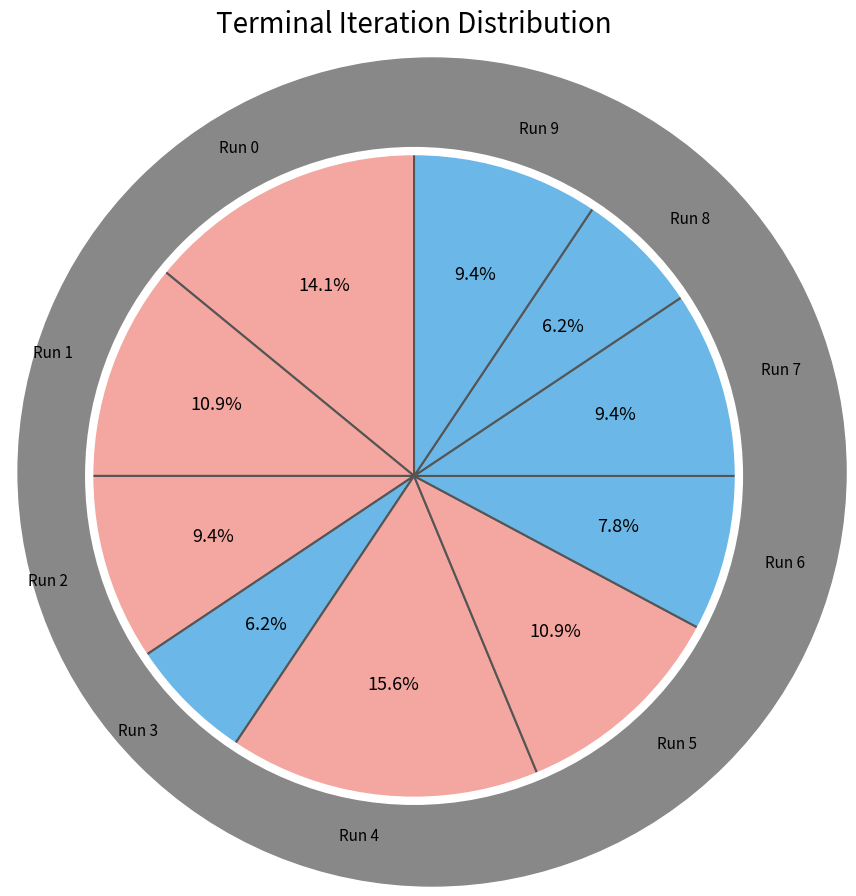

What is the largest slice in the pie chart?

Run 4